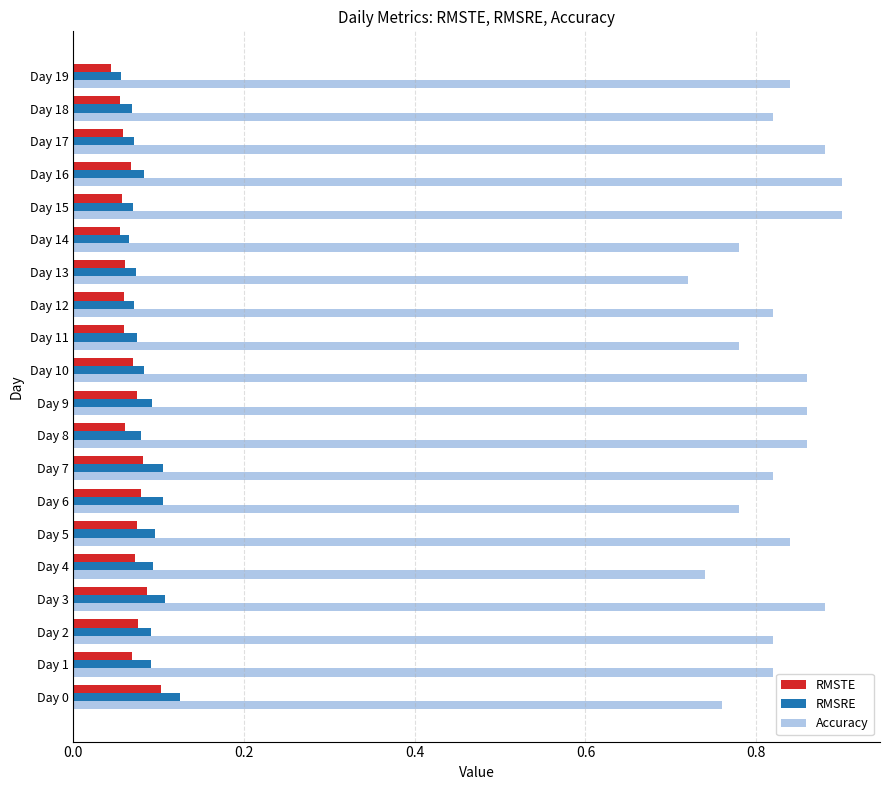

Rank the series by their maximum value, from highest to lowest.

Accuracy, RMSRE, RMSTE